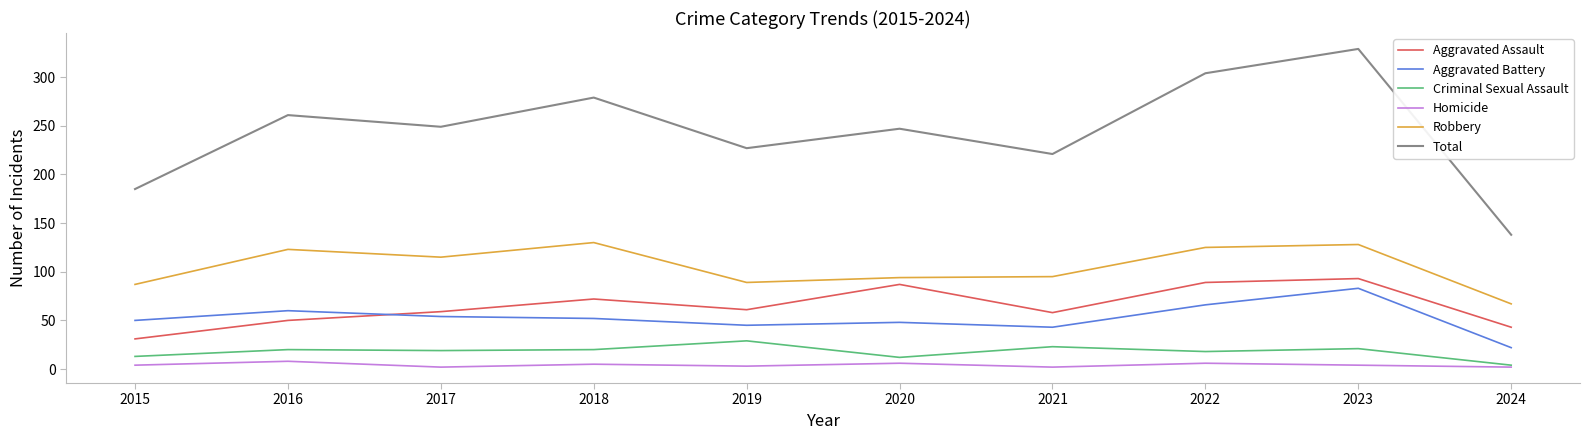

What is the difference between the Robbery values at 2021 and 2024?

28